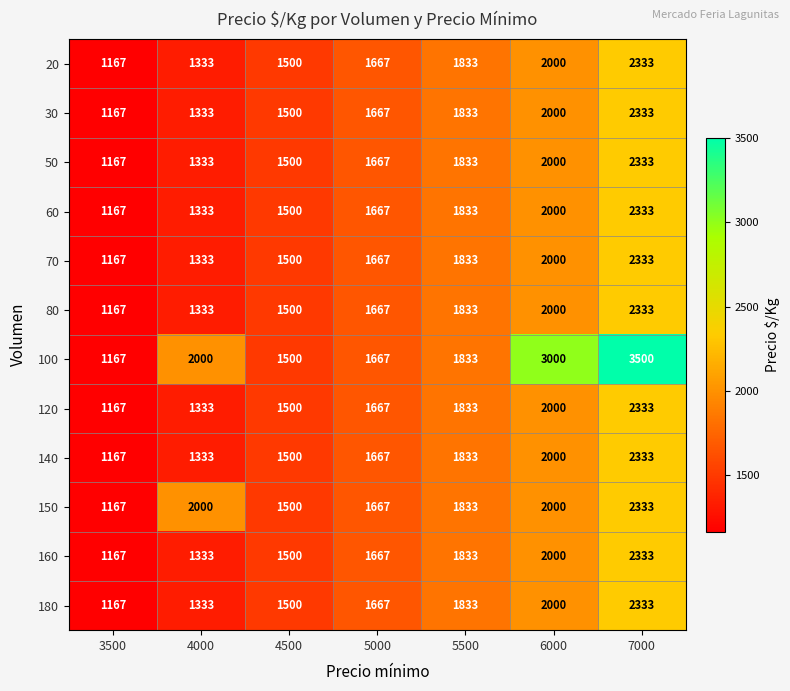

What is the difference between the highest and lowest values at 7000?

1167